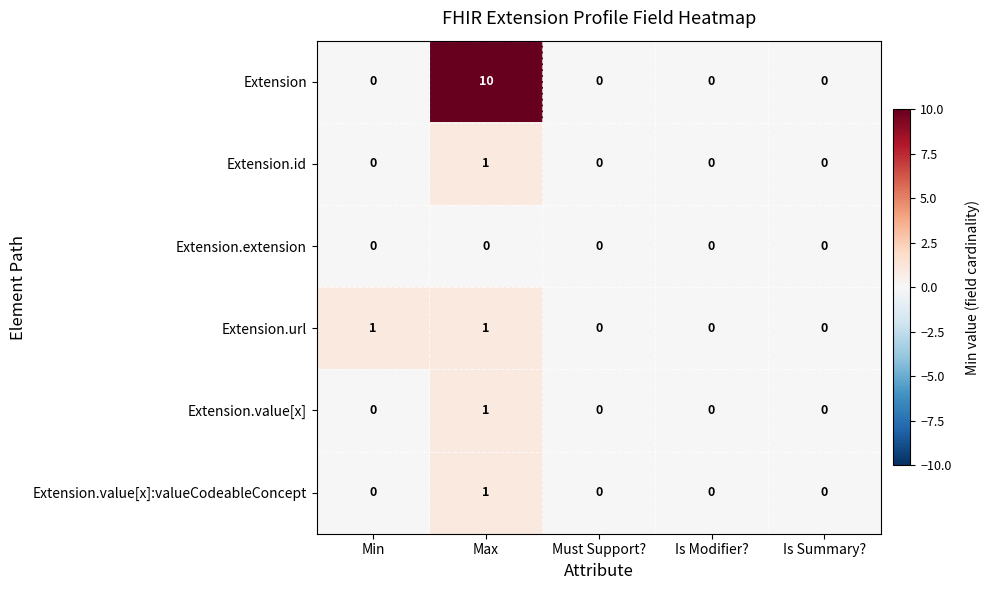

Is it true that Extension.value[x] equals 0 at Is Modifier??

True